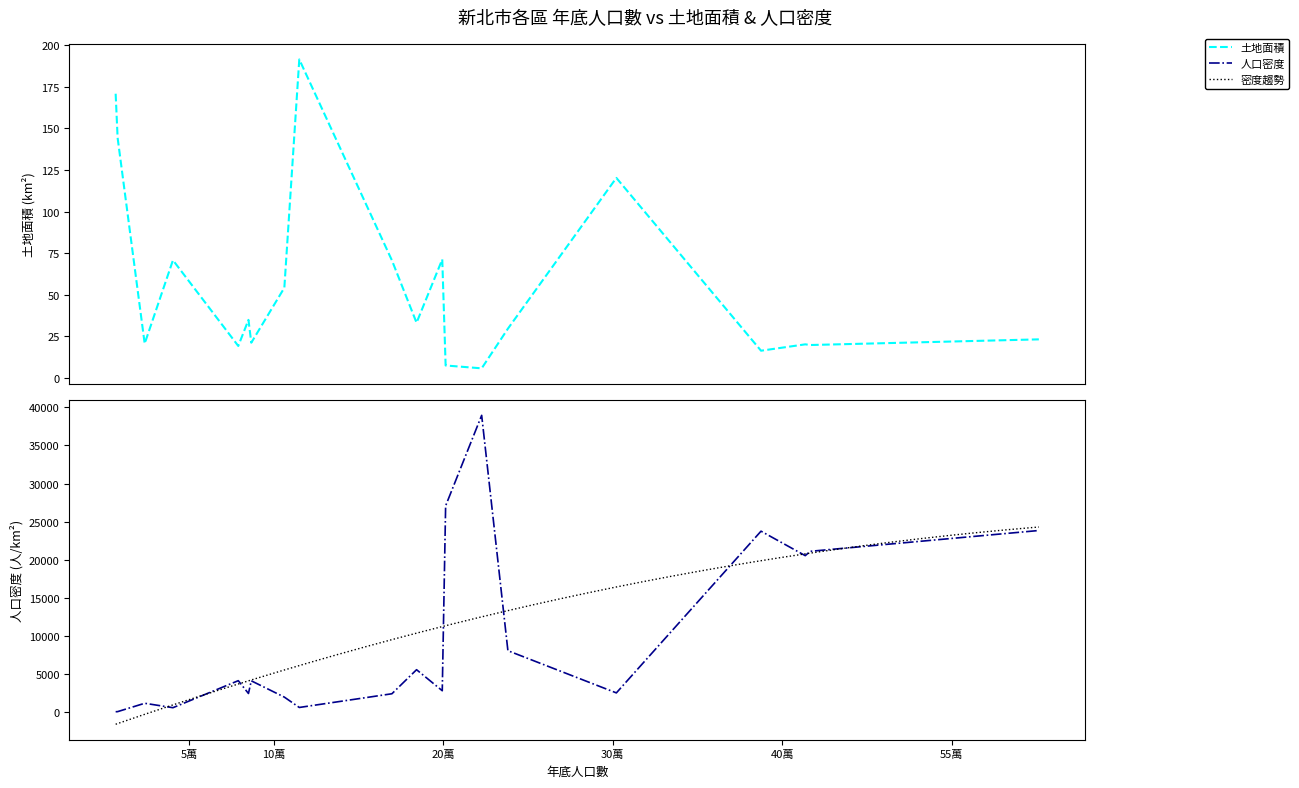

The value of 土地面積 at 淡水區 is 70.7. True or false?

True